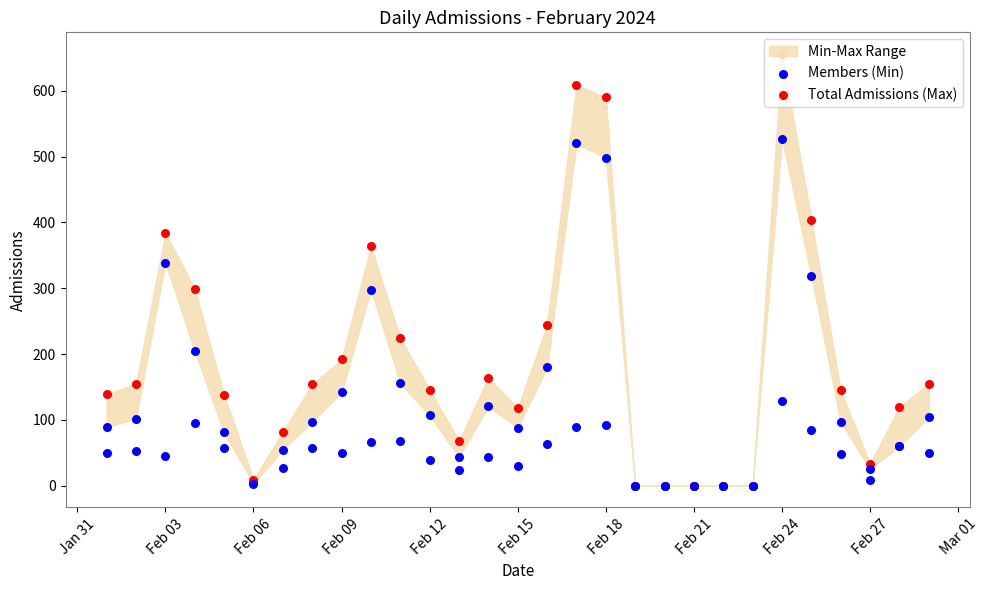

Which series has the largest total across all categories?

Total Admissions (Max)